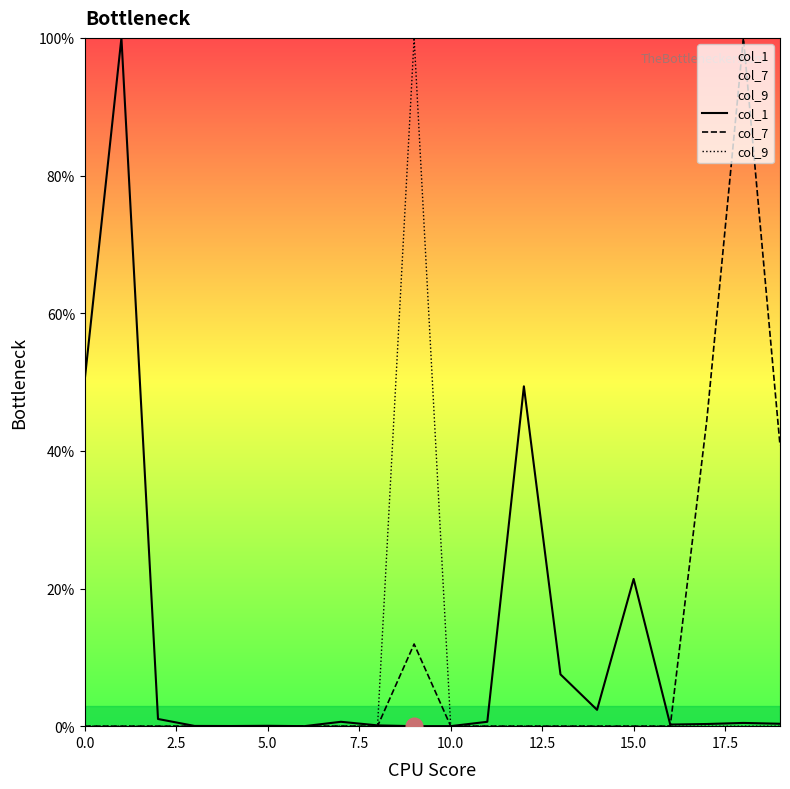

True or false: col_7 has a value of 0.0 at 10.0.

True